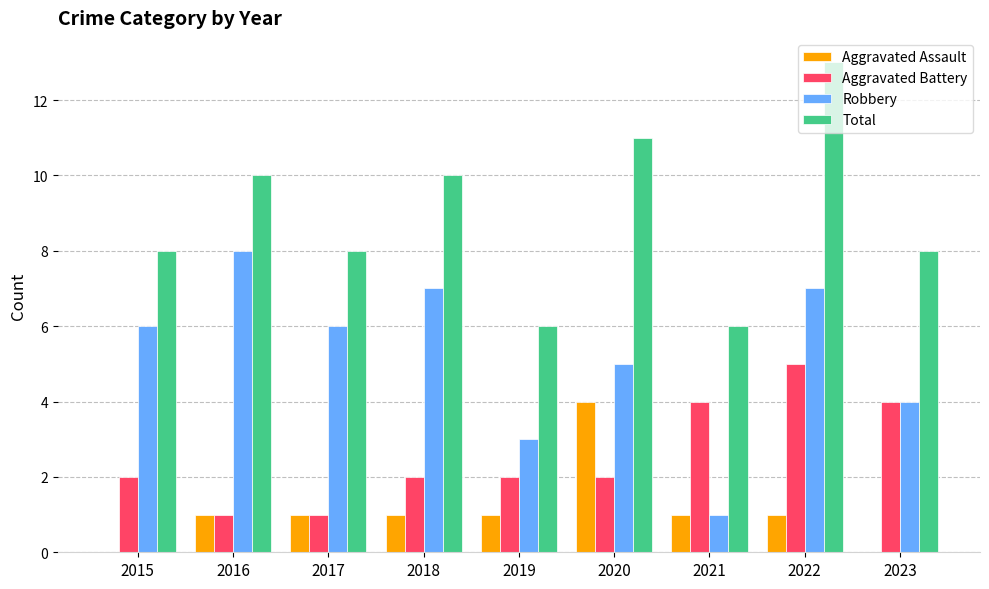

Between 2019 and 2022, which series saw the biggest shift?

Total